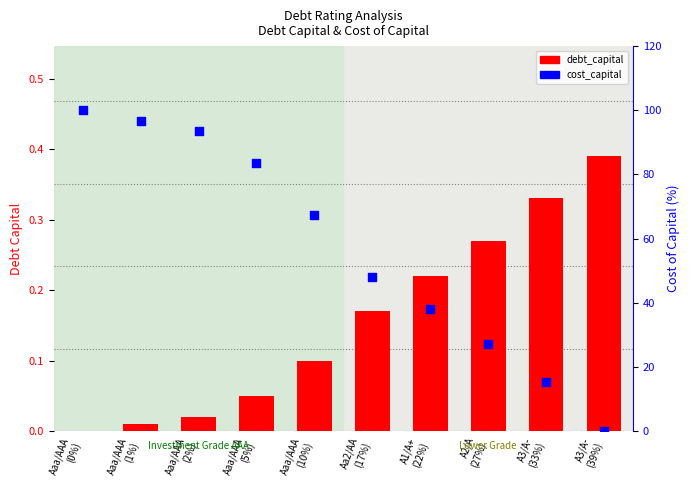

At which category is the sum across all series the highest?

Aaa/AAA
(0%)